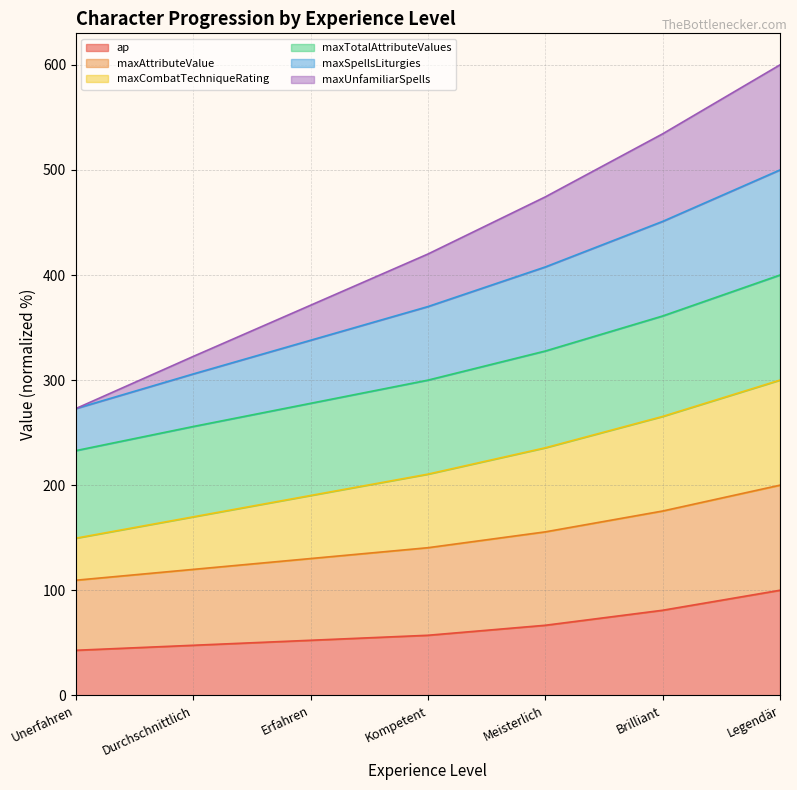

Does the chart have visible grid lines?

Yes